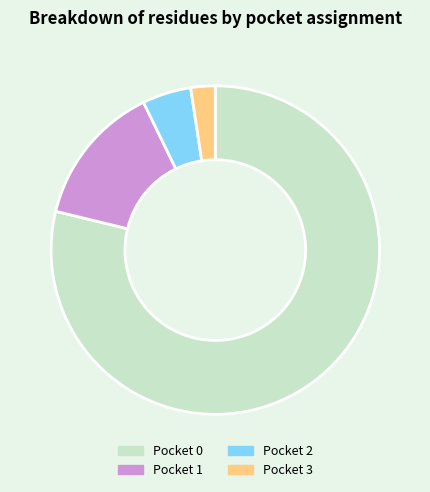

Which slice is the largest?

Pocket 0